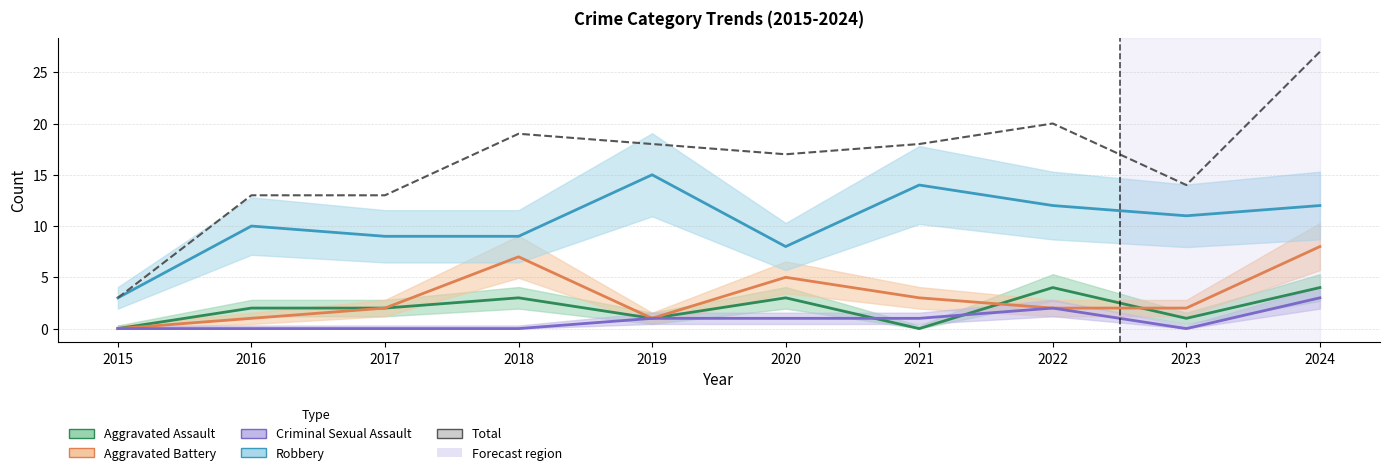

True or false: Total has a value of 5 at 2015.

False